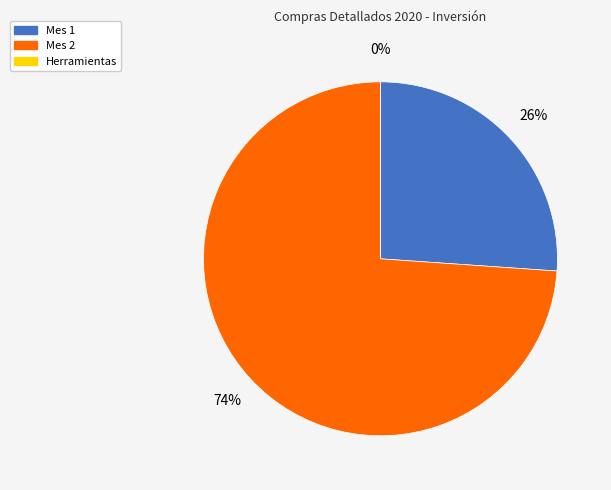

Combined, what portion of the pie is Mes 1 and Herramientas?

26.1%